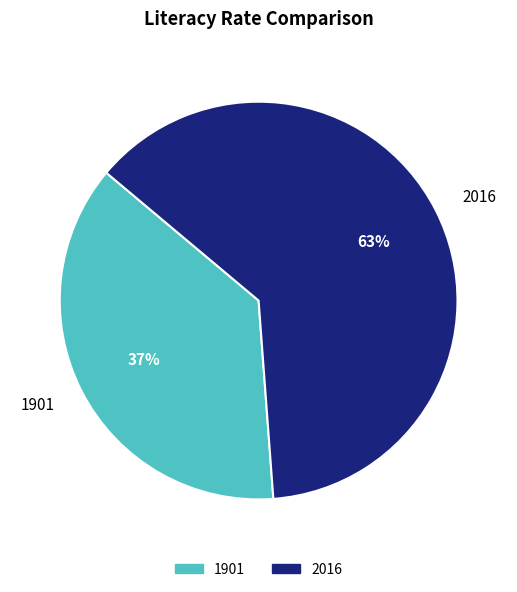

The 1901 slice represents 37% of the pie. True or false?

True